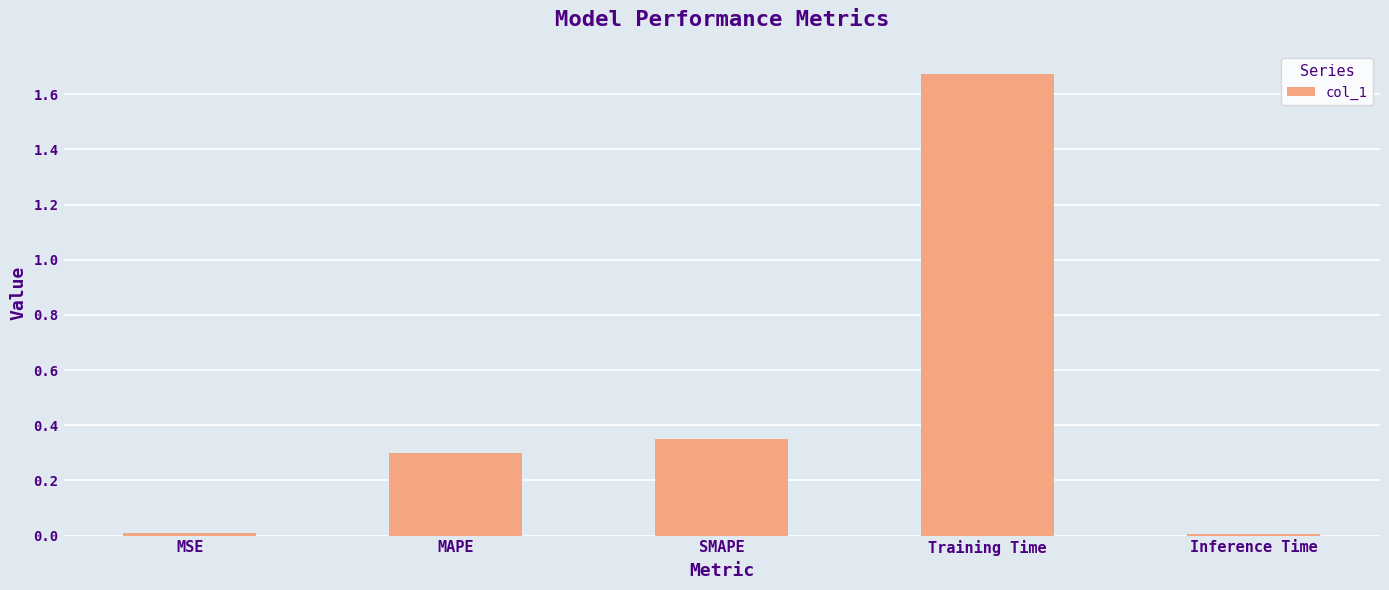

What position from the right is Inference Time?

1